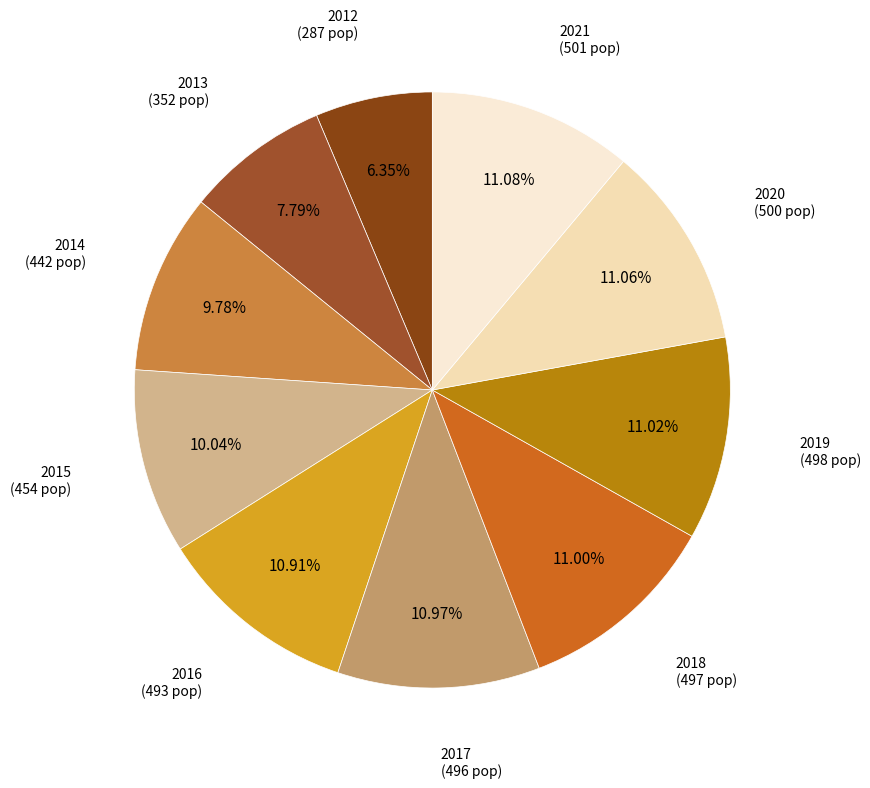

How many slices are in this pie chart?

10